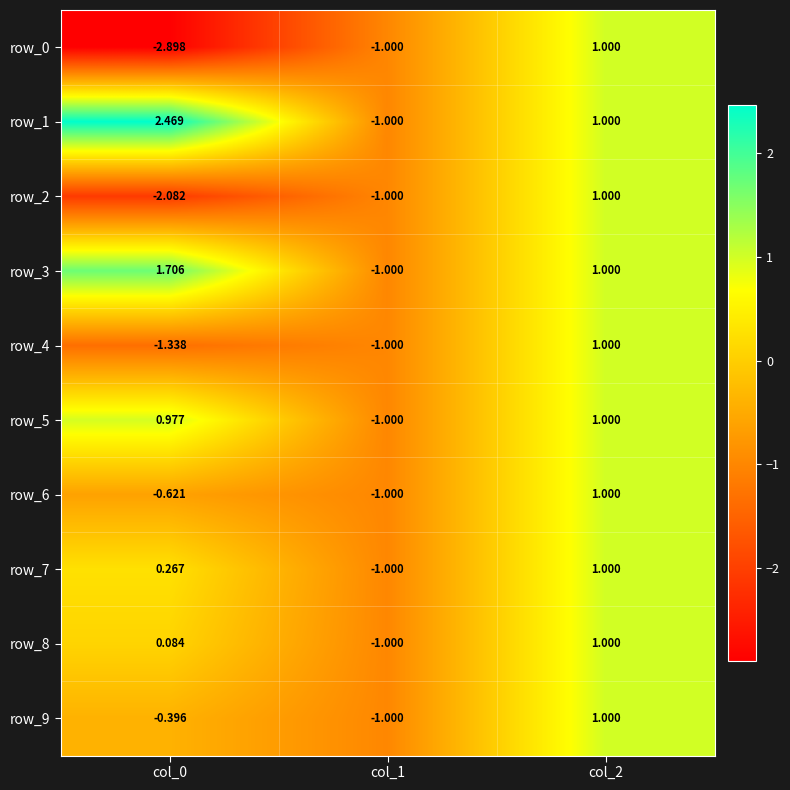

Count the number of categories in the chart.

3